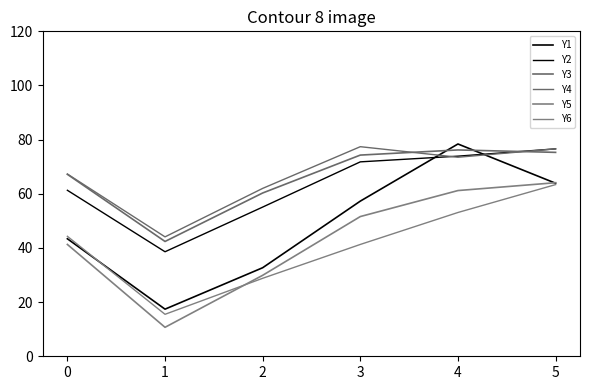

How many lines are shown in the chart?

6